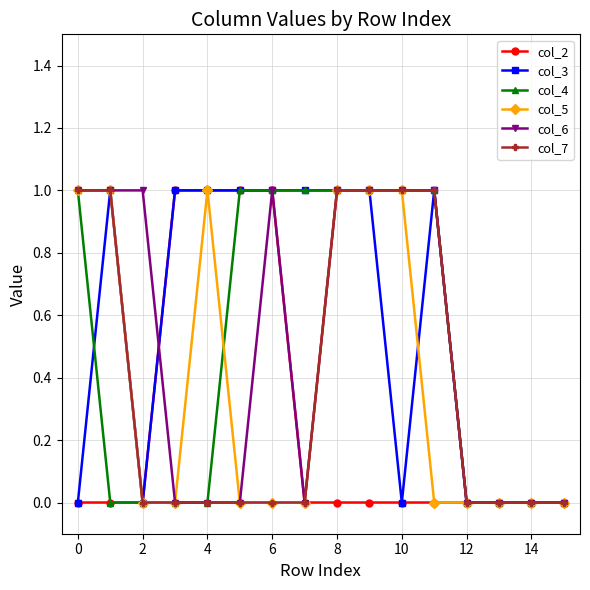

What is the value of the col_5 point at the 11th from the left?

1